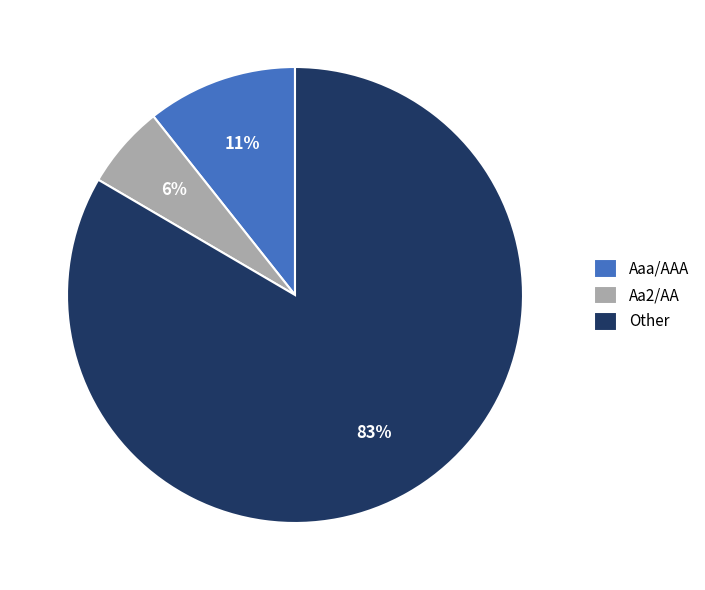

Rank the categories by value from lowest to highest.

Aa2/AA, Aaa/AAA, Other